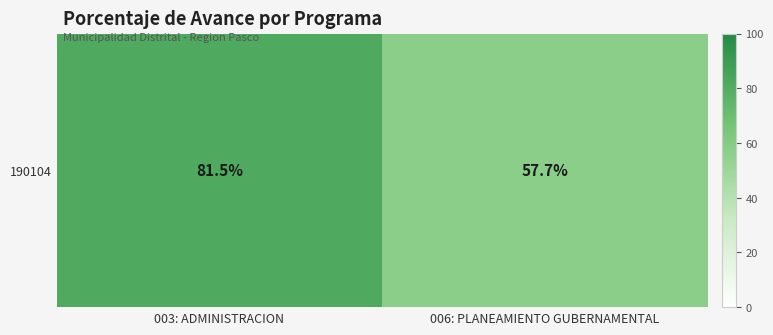

What is the sum of all values?

139.2